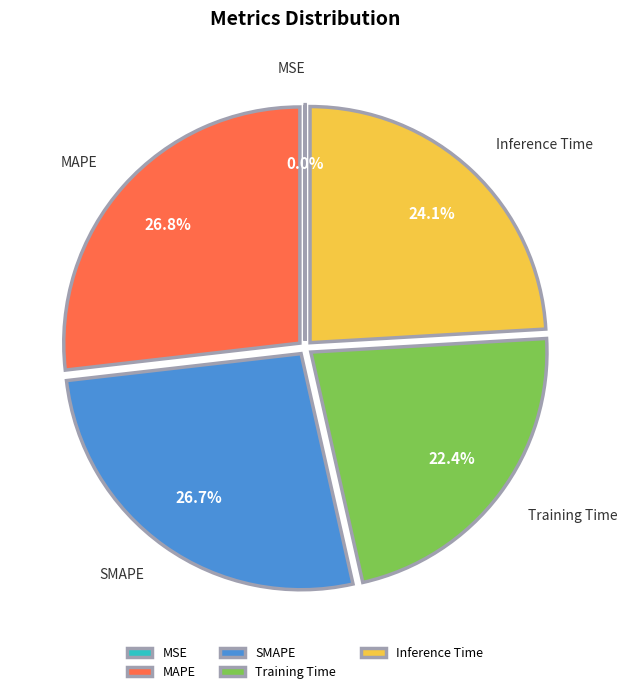

Does any single category account for the majority?

No